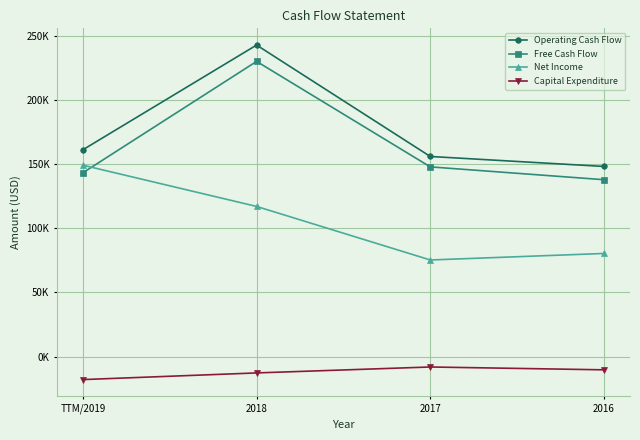

What position from the right is 2016?

1